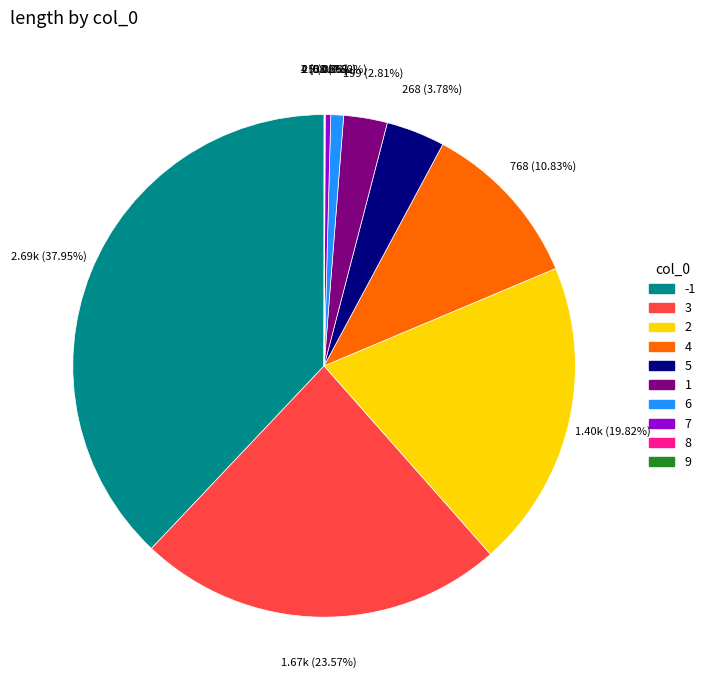

What percentage is the 2 slice, to the nearest percent?

20%